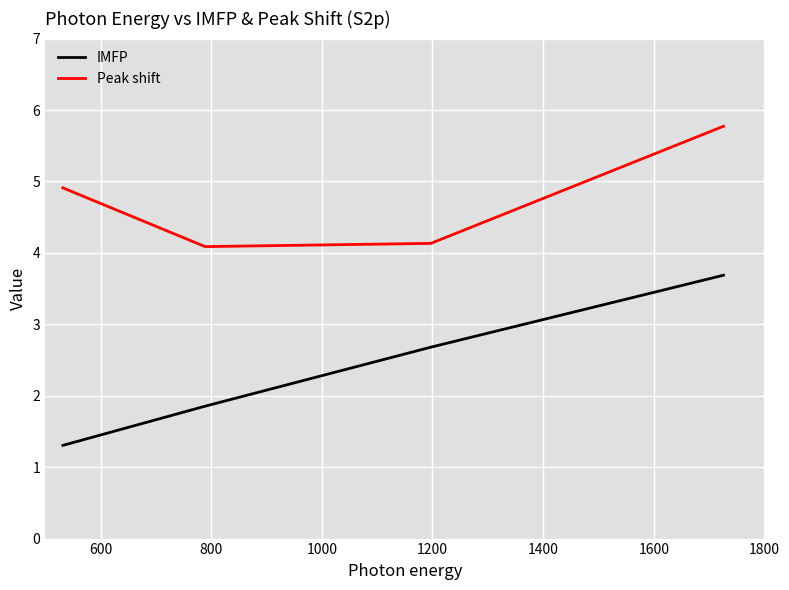

What is the smallest value displayed?

1.3